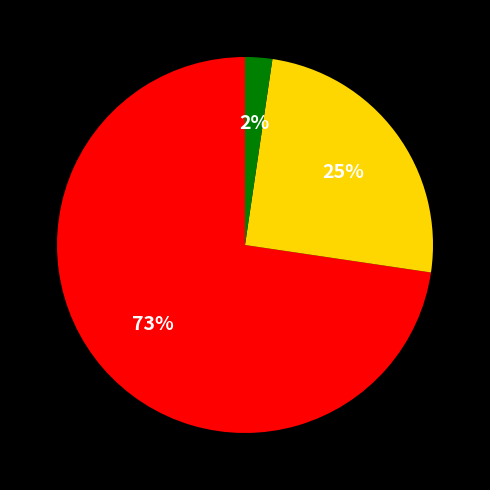

To the nearest percent, what is the average slice percentage?

33%